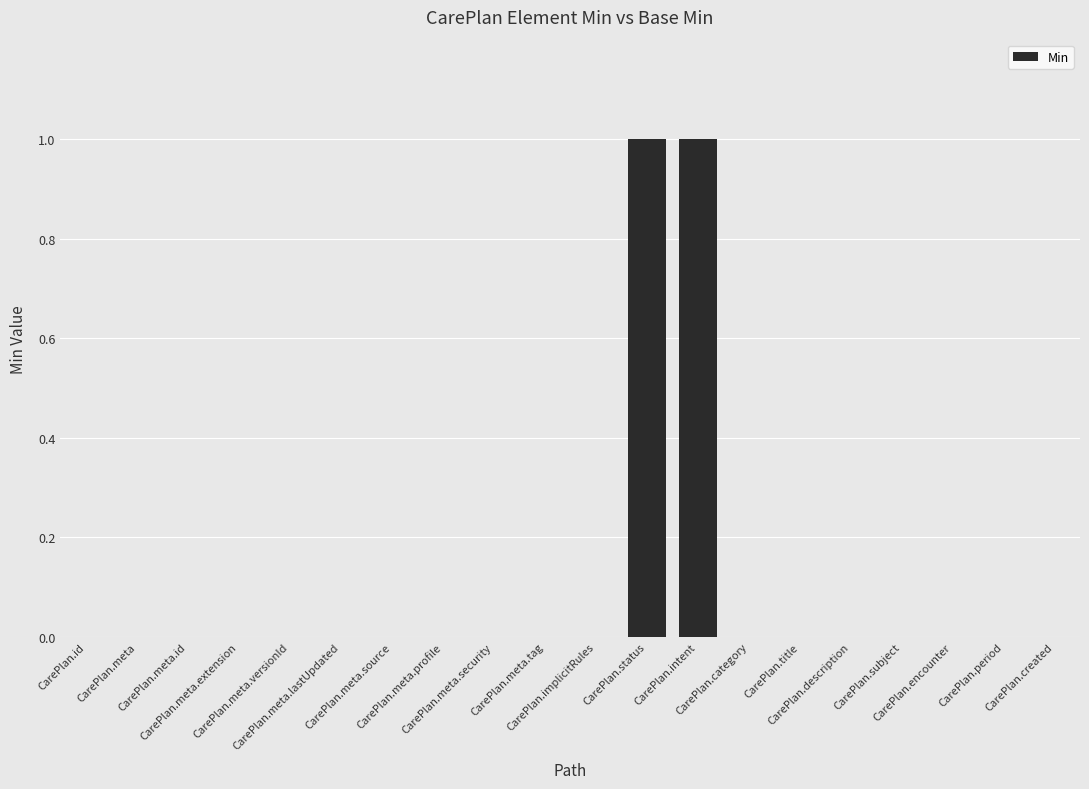

Does the chart contain stacked bars?

No